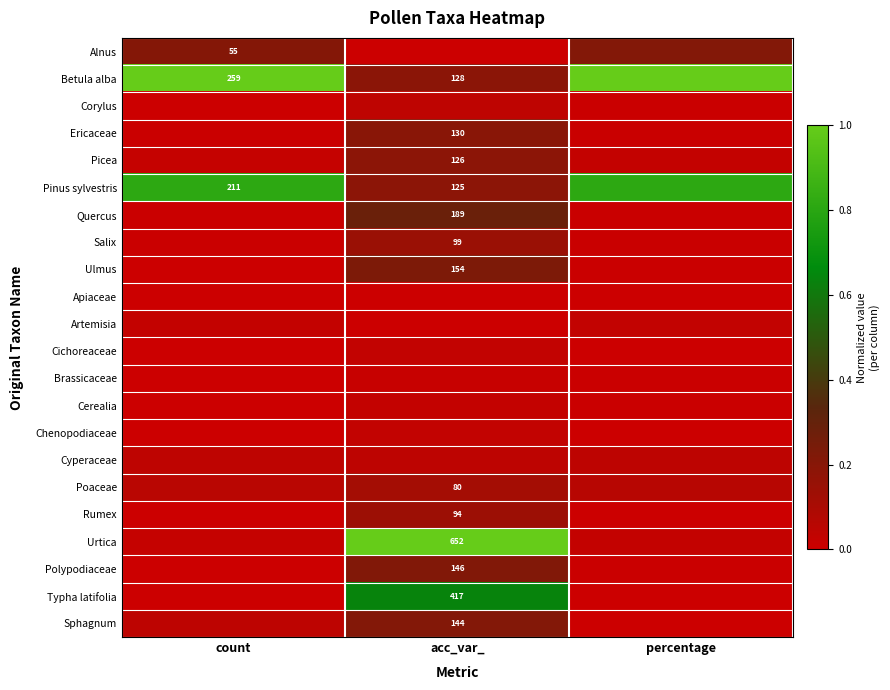

How many data points does each series have?

3